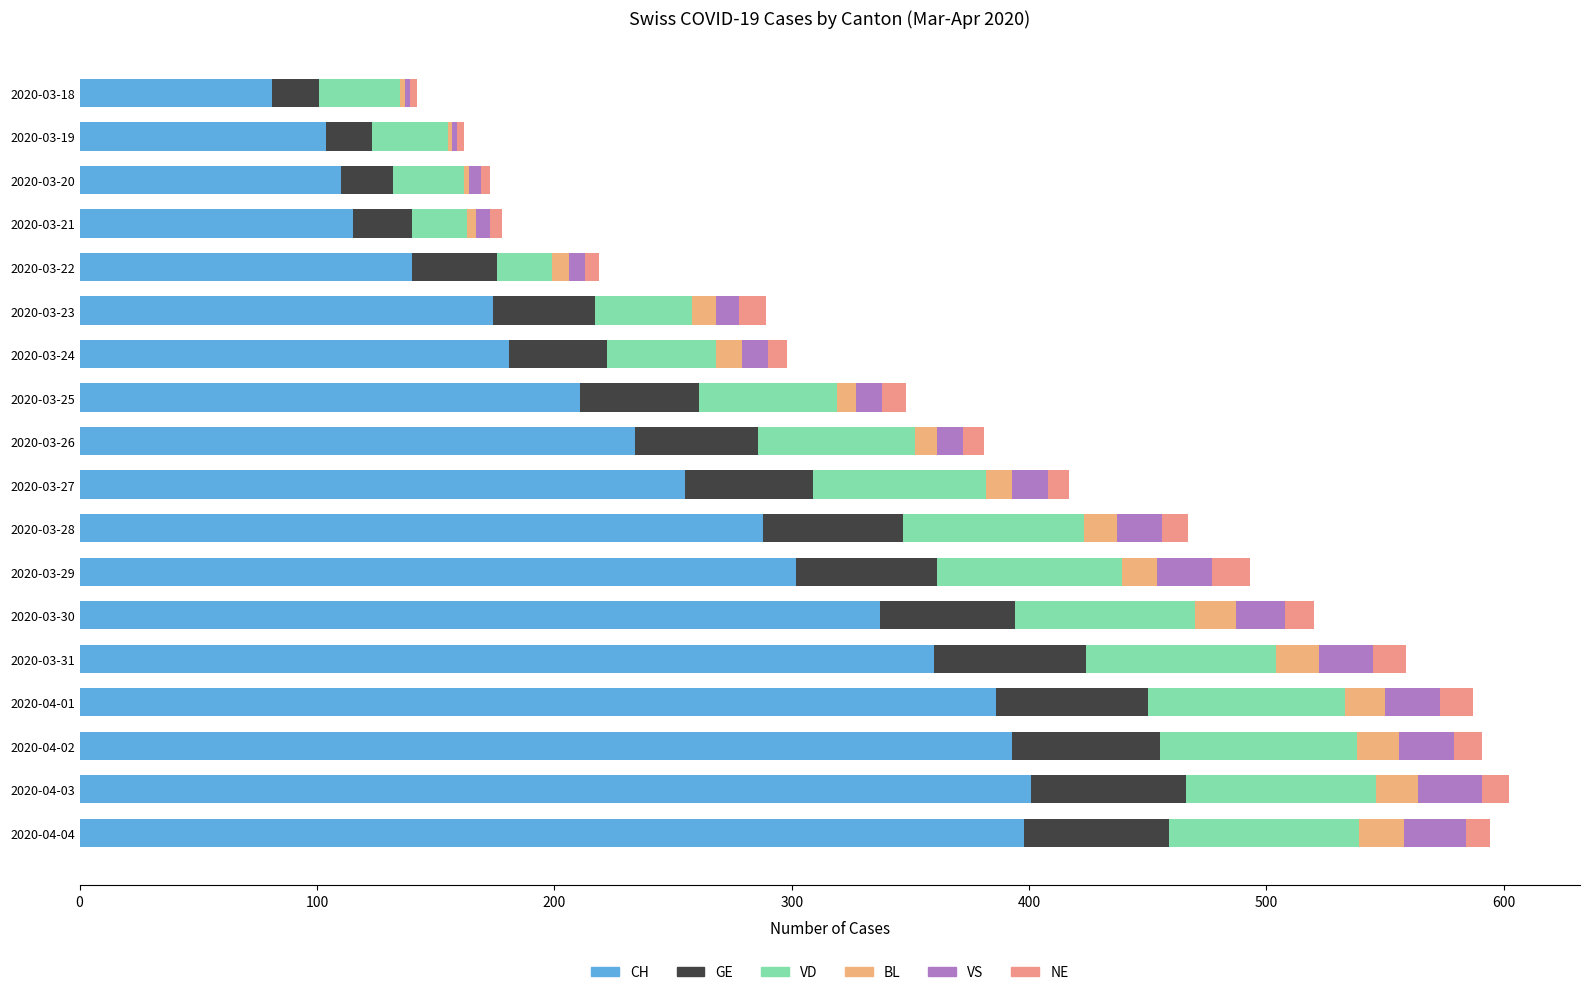

Which series has the largest range (max minus min)?

CH